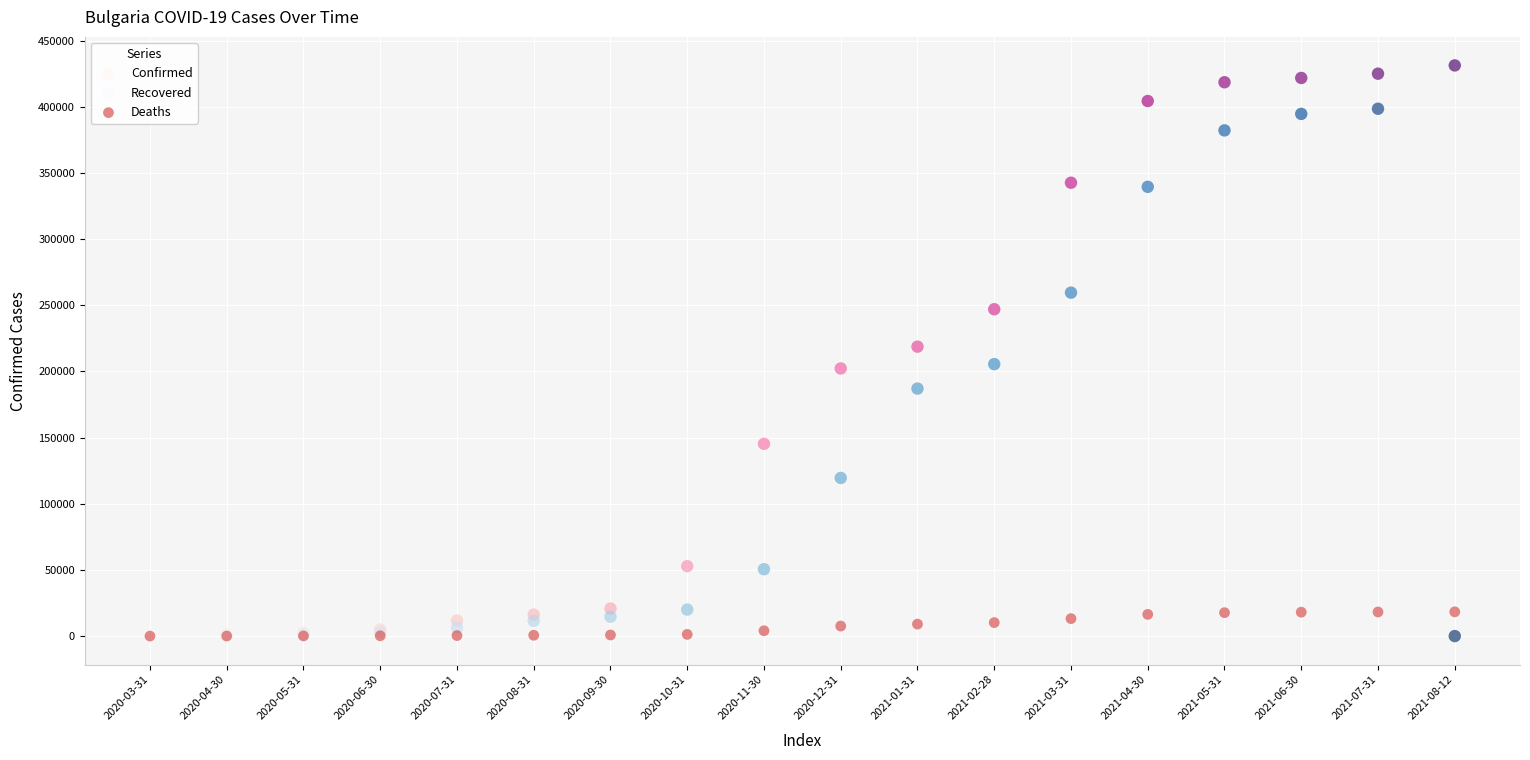

Which series has the largest Y range (max minus min)?

Confirmed